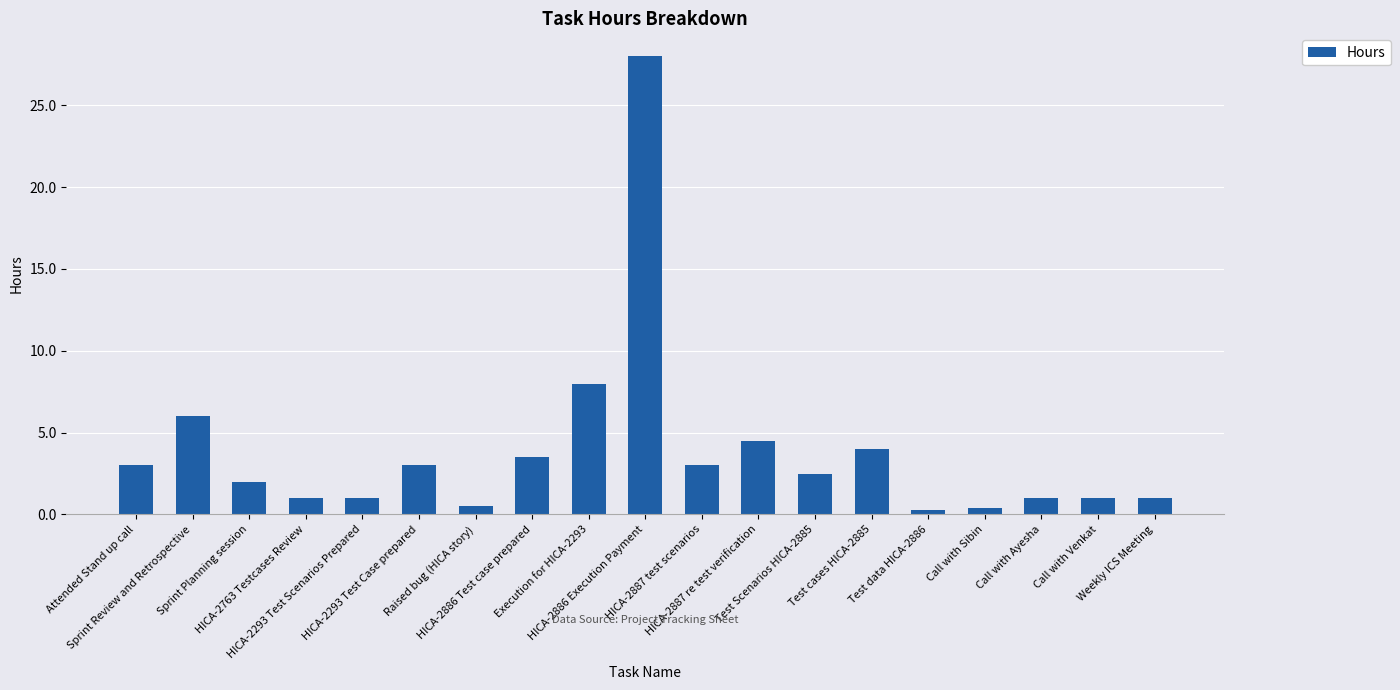

What is the value of the 11th bar from the left?

3.0